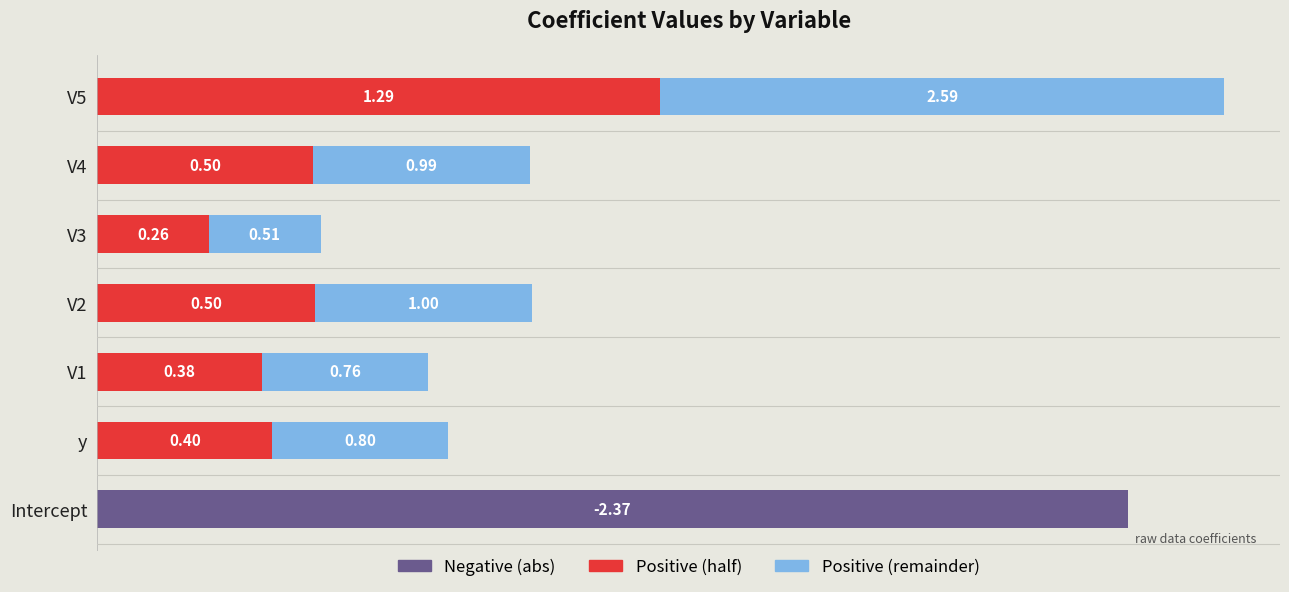

At which category is the sum across all series the highest?

V5